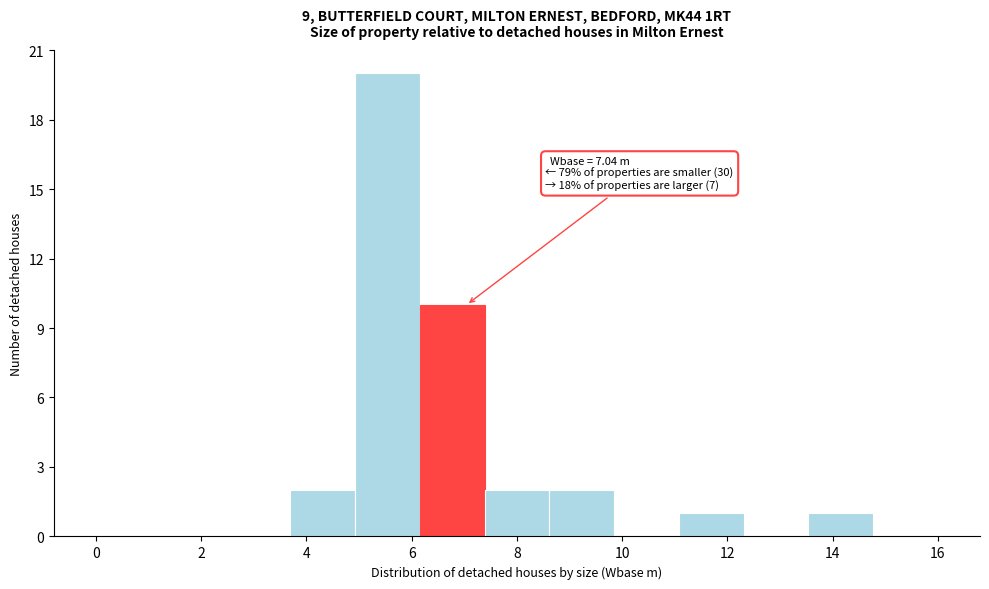

Over which range of the x-axis is the bar tallest?

5.0 to 6.2